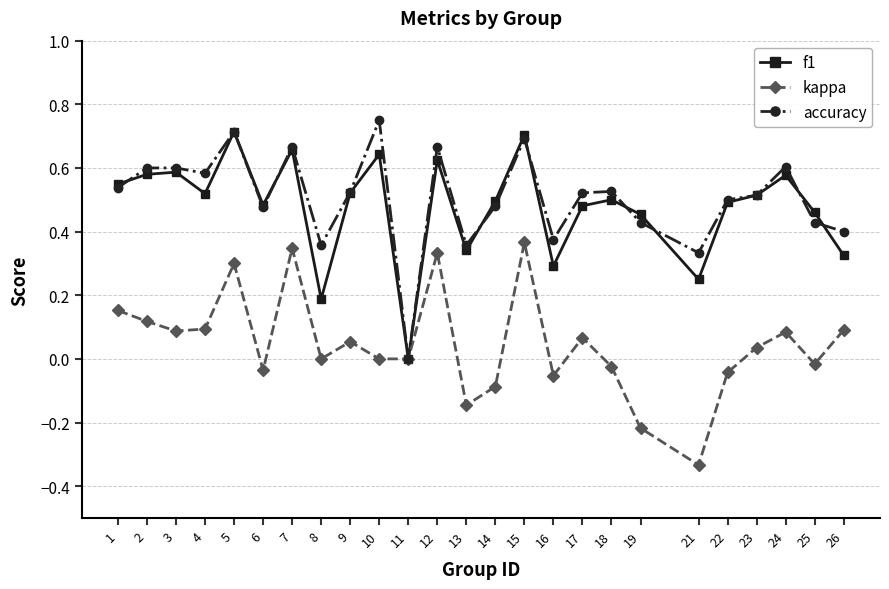

How many values in accuracy are above zero?

24